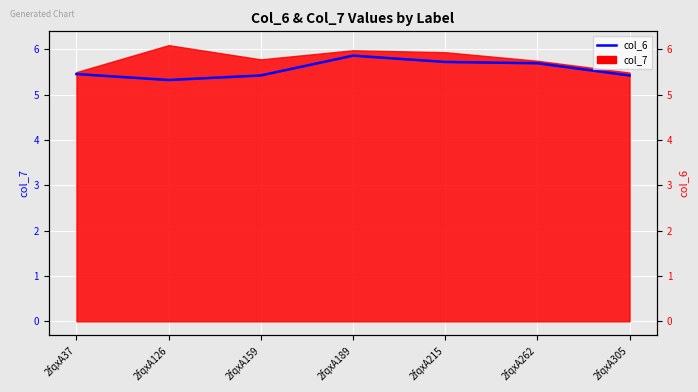

At which category does the data reach its first local peak?

2fqxA189